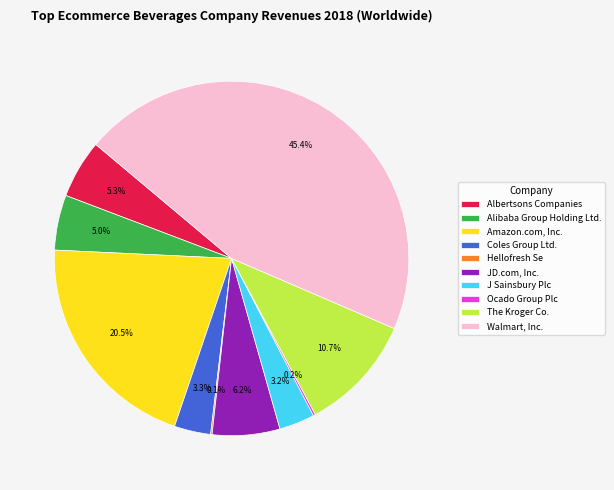

Which slice is the largest?

Walmart, Inc.